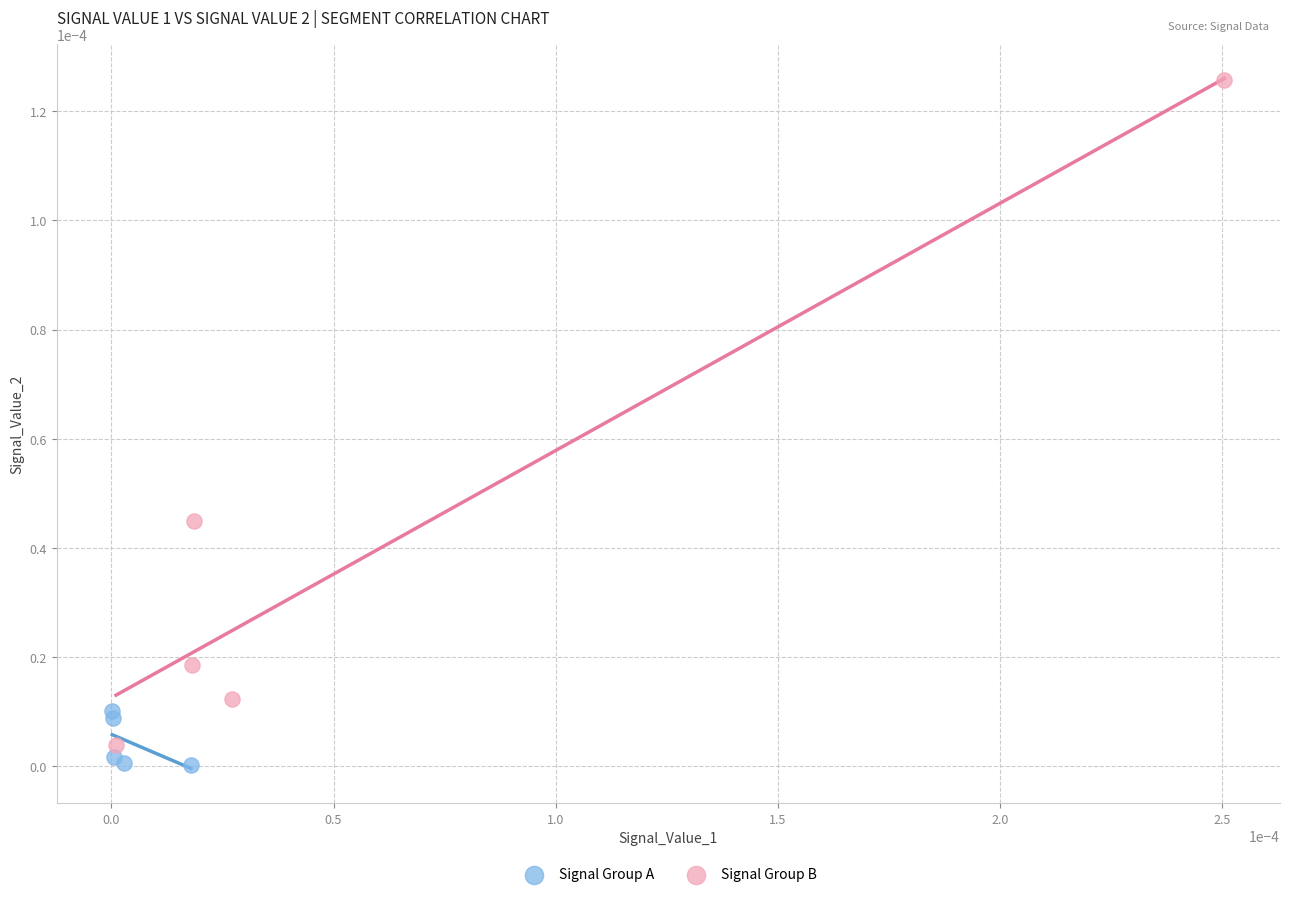

Which series contains the lowest Y value?

Signal Group A